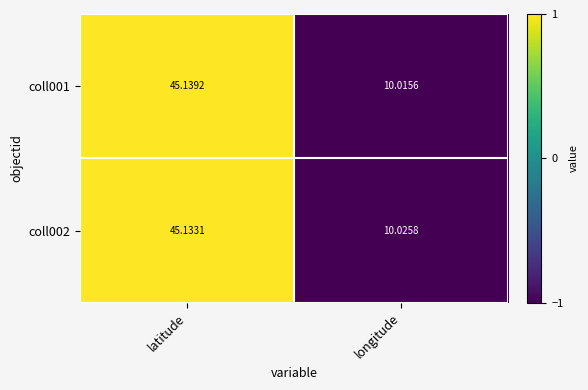

At which label is coll002 closest to 27?

longitude